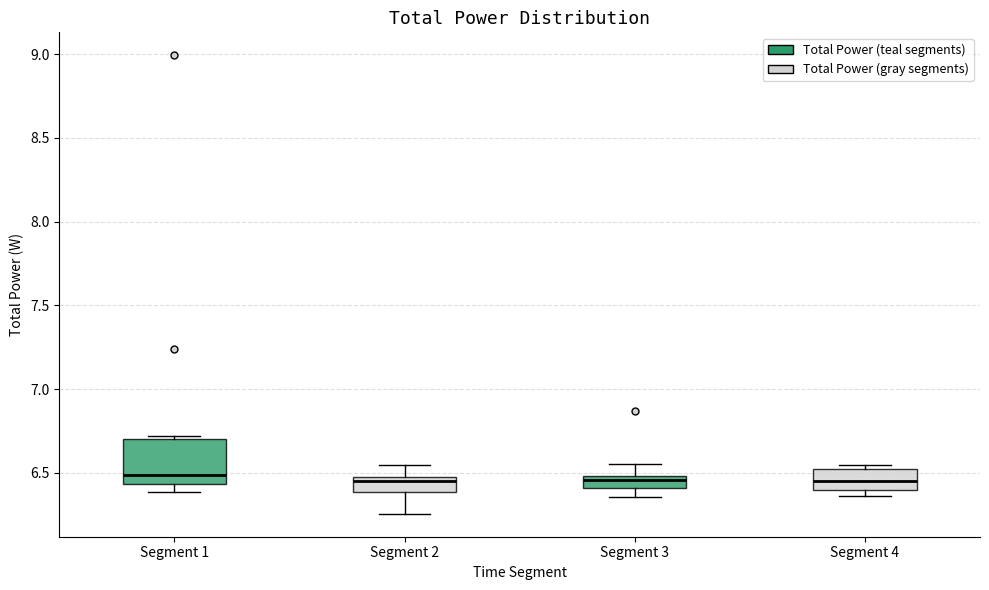

Which box is the tallest, from its lower edge to its upper edge?

Segment 1